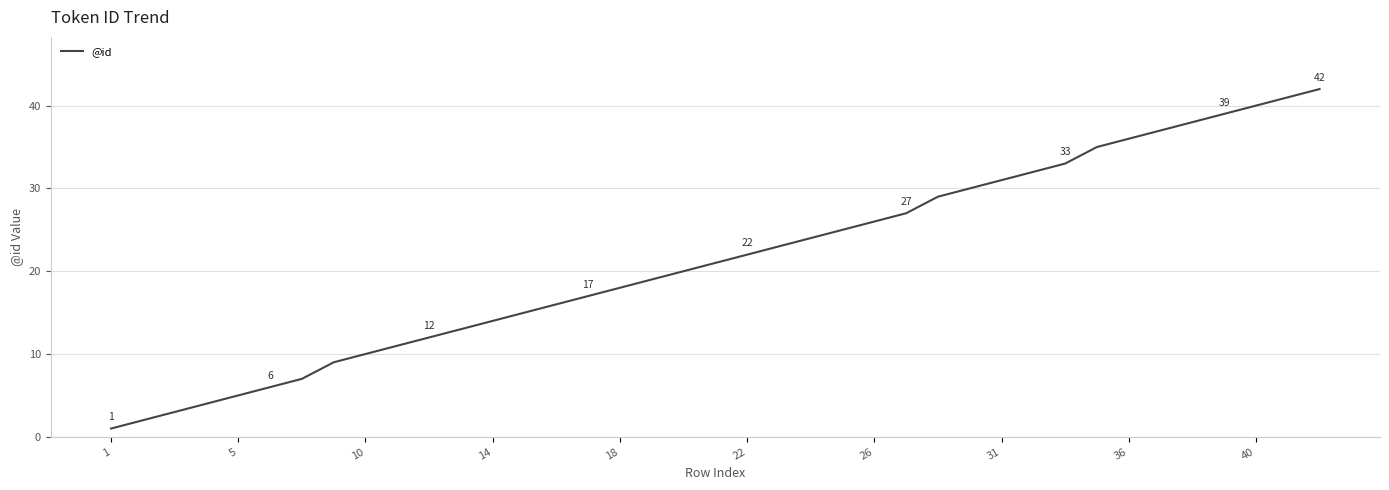

What is the greatest value displayed?

42